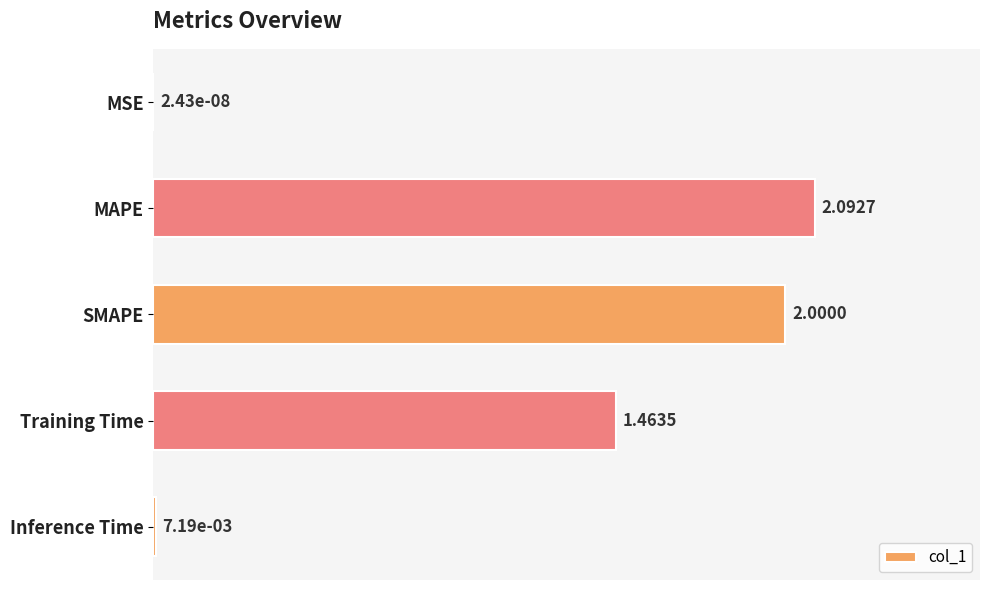

What is the sum of all values?

5.6